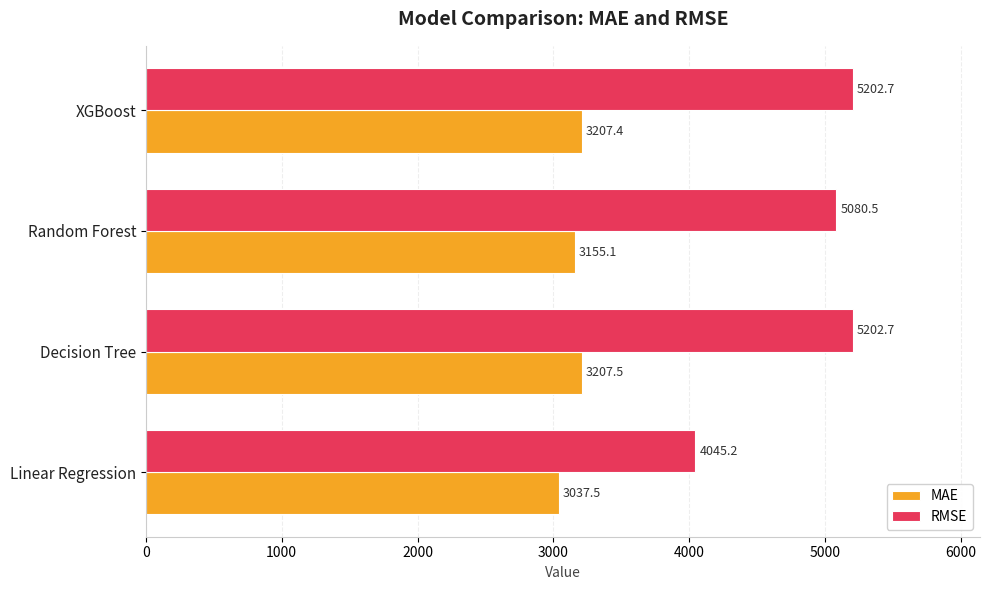

Which series has the widest spread of values?

RMSE